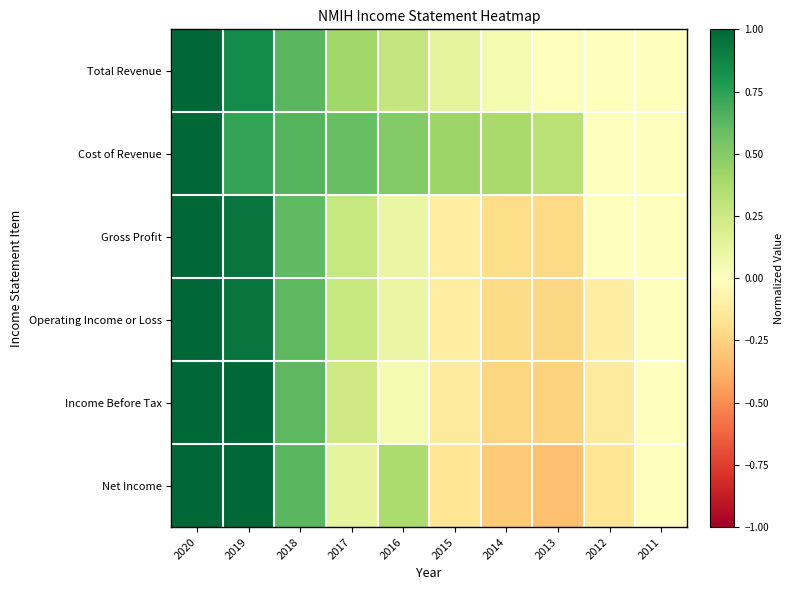

What is the maximum value shown in the chart?

1.0